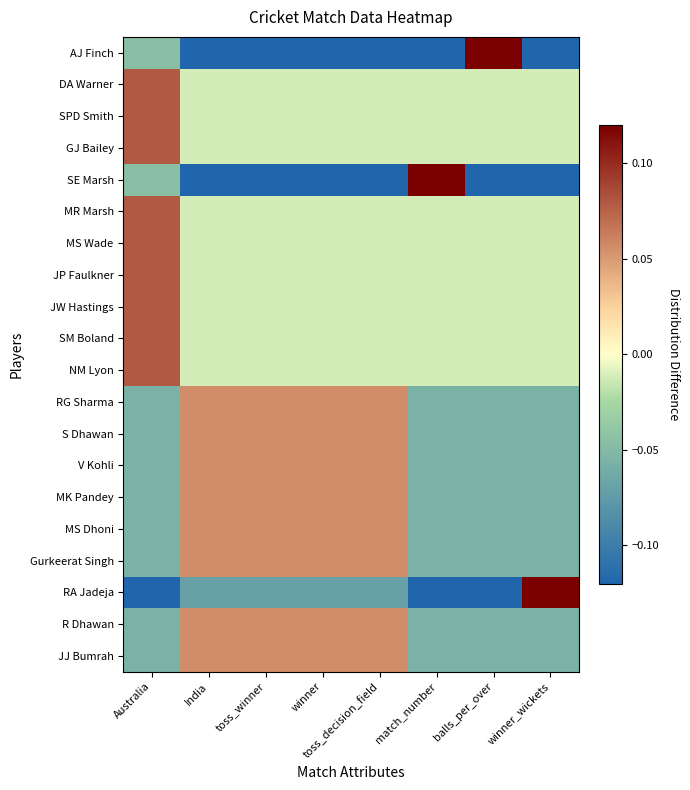

Reading right to left, extract all data points from this chart.

AJ Finch: winner_wickets=-0.1	balls_per_over=0.9	match_number=-0.1	toss_decision_field=-0.1	winner=-0.1	toss_winner=-0.1	India=-0.1	Australia=-0.0
DA Warner: winner_wickets=-0.0	balls_per_over=-0.0	match_number=-0.0	toss_decision_field=-0.0	winner=-0.0	toss_winner=-0.0	India=-0.0	Australia=0.1
SPD Smith: winner_wickets=-0.0	balls_per_over=-0.0	match_number=-0.0	toss_decision_field=-0.0	winner=-0.0	toss_winner=-0.0	India=-0.0	Australia=0.1
GJ Bailey: winner_wickets=-0.0	balls_per_over=-0.0	match_number=-0.0	toss_decision_field=-0.0	winner=-0.0	toss_winner=-0.0	India=-0.0	Australia=0.1
SE Marsh: winner_wickets=-0.1	balls_per_over=-0.1	match_number=0.9	toss_decision_field=-0.1	winner=-0.1	toss_winner=-0.1	India=-0.1	Australia=-0.0
MR Marsh: winner_wickets=-0.0	balls_per_over=-0.0	match_number=-0.0	toss_decision_field=-0.0	winner=-0.0	toss_winner=-0.0	India=-0.0	Australia=0.1
MS Wade: winner_wickets=-0.0	balls_per_over=-0.0	match_number=-0.0	toss_decision_field=-0.0	winner=-0.0	toss_winner=-0.0	India=-0.0	Australia=0.1
JP Faulkner: winner_wickets=-0.0	balls_per_over=-0.0	match_number=-0.0	toss_decision_field=-0.0	winner=-0.0	toss_winner=-0.0	India=-0.0	Australia=0.1
JW Hastings: winner_wickets=-0.0	balls_per_over=-0.0	match_number=-0.0	toss_decision_field=-0.0	winner=-0.0	toss_winner=-0.0	India=-0.0	Australia=0.1
SM Boland: winner_wickets=-0.0	balls_per_over=-0.0	match_number=-0.0	toss_decision_field=-0.0	winner=-0.0	toss_winner=-0.0	India=-0.0	Australia=0.1
NM Lyon: winner_wickets=-0.0	balls_per_over=-0.0	match_number=-0.0	toss_decision_field=-0.0	winner=-0.0	toss_winner=-0.0	India=-0.0	Australia=0.1
RG Sharma: winner_wickets=-0.1	balls_per_over=-0.1	match_number=-0.1	toss_decision_field=0.1	winner=0.1	toss_winner=0.1	India=0.1	Australia=-0.1
S Dhawan: winner_wickets=-0.1	balls_per_over=-0.1	match_number=-0.1	toss_decision_field=0.1	winner=0.1	toss_winner=0.1	India=0.1	Australia=-0.1
V Kohli: winner_wickets=-0.1	balls_per_over=-0.1	match_number=-0.1	toss_decision_field=0.1	winner=0.1	toss_winner=0.1	India=0.1	Australia=-0.1
MK Pandey: winner_wickets=-0.1	balls_per_over=-0.1	match_number=-0.1	toss_decision_field=0.1	winner=0.1	toss_winner=0.1	India=0.1	Australia=-0.1
MS Dhoni: winner_wickets=-0.1	balls_per_over=-0.1	match_number=-0.1	toss_decision_field=0.1	winner=0.1	toss_winner=0.1	India=0.1	Australia=-0.1
Gurkeerat Singh: winner_wickets=-0.1	balls_per_over=-0.1	match_number=-0.1	toss_decision_field=0.1	winner=0.1	toss_winner=0.1	India=0.1	Australia=-0.1
RA Jadeja: winner_wickets=0.8	balls_per_over=-0.2	match_number=-0.2	toss_decision_field=-0.1	winner=-0.1	toss_winner=-0.1	India=-0.1	Australia=-0.2
R Dhawan: winner_wickets=-0.1	balls_per_over=-0.1	match_number=-0.1	toss_decision_field=0.1	winner=0.1	toss_winner=0.1	India=0.1	Australia=-0.1
JJ Bumrah: winner_wickets=-0.1	balls_per_over=-0.1	match_number=-0.1	toss_decision_field=0.1	winner=0.1	toss_winner=0.1	India=0.1	Australia=-0.1